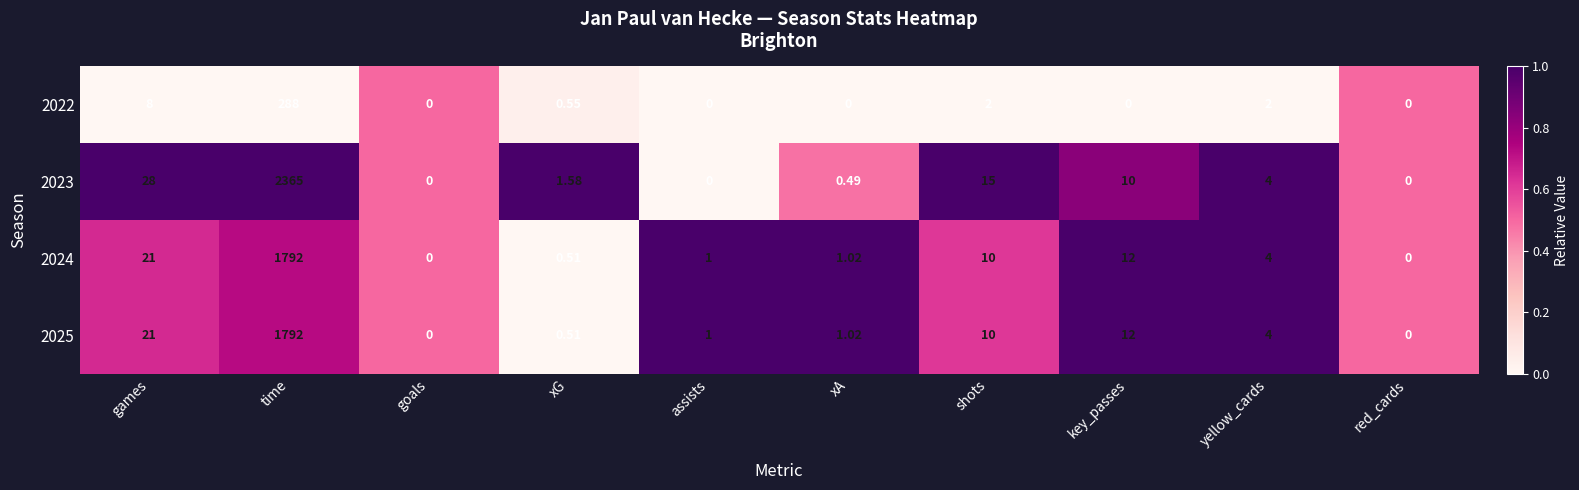

Which series changed the most between goals and shots?

2023